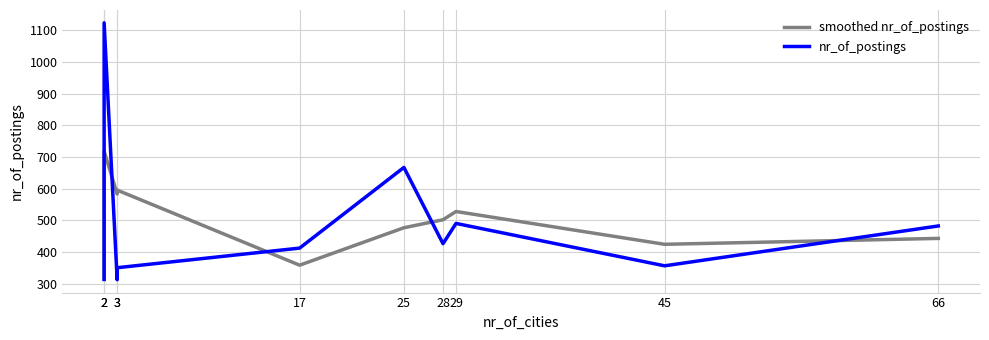

Which series has the largest range (max minus min)?

nr_of_postings